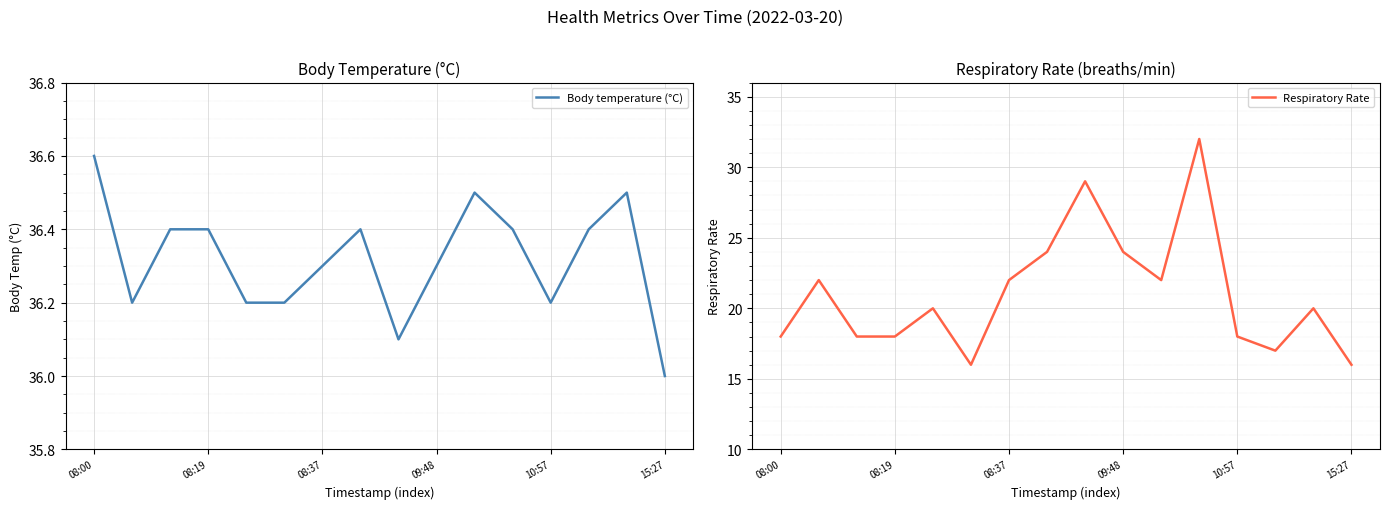

How many lines are shown in the chart?

2